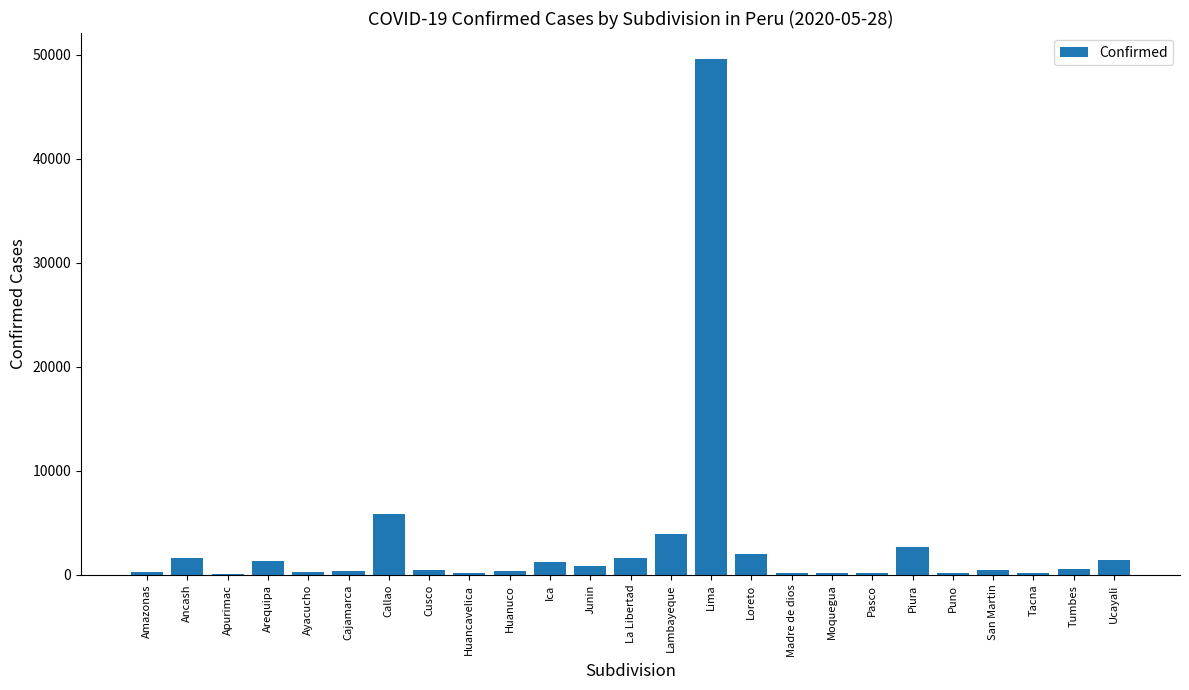

At which label is the value closest to 24850?

Callao